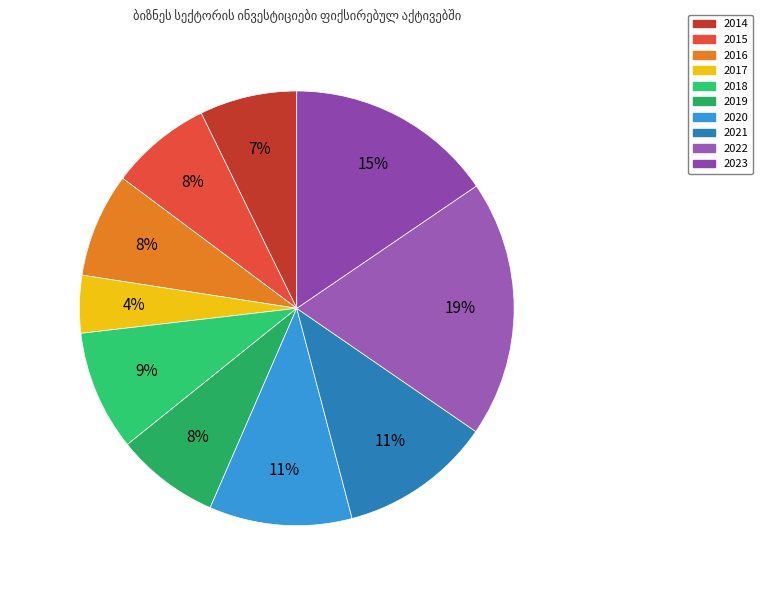

How many slices are in this pie chart?

10